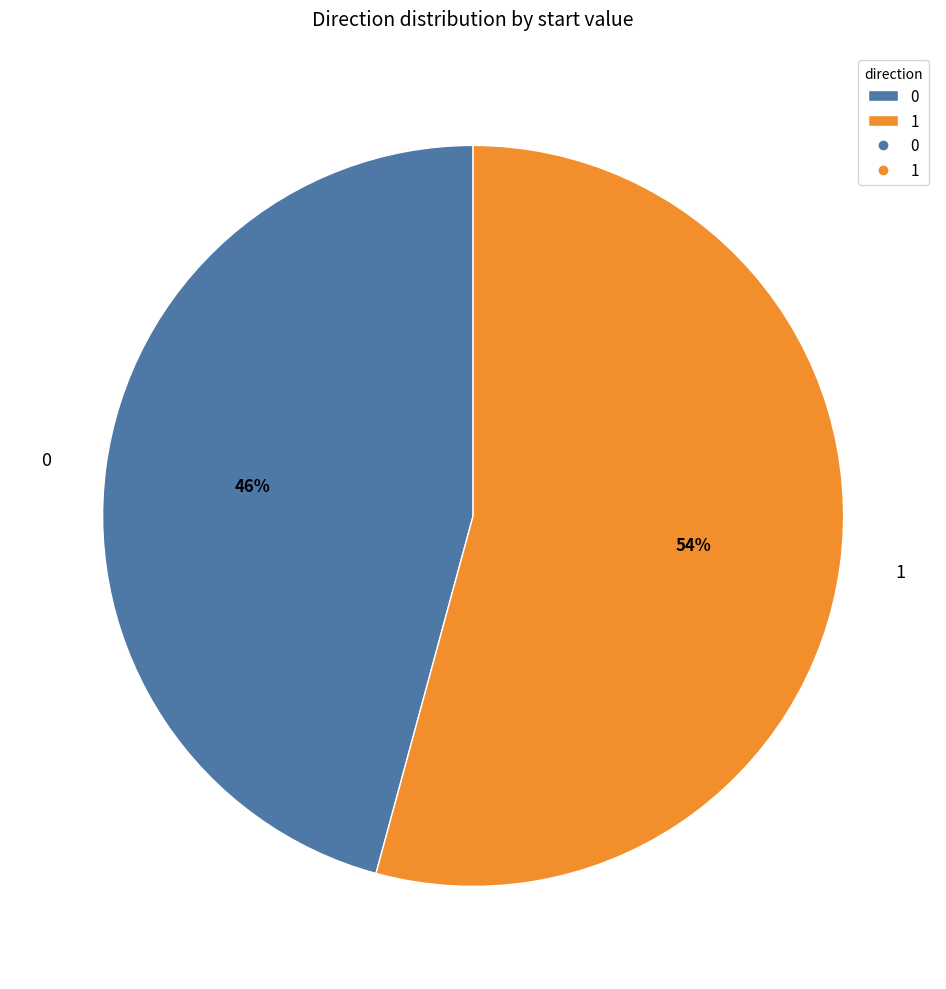

Combined, do 0 and 1 account for over 50%?

Yes